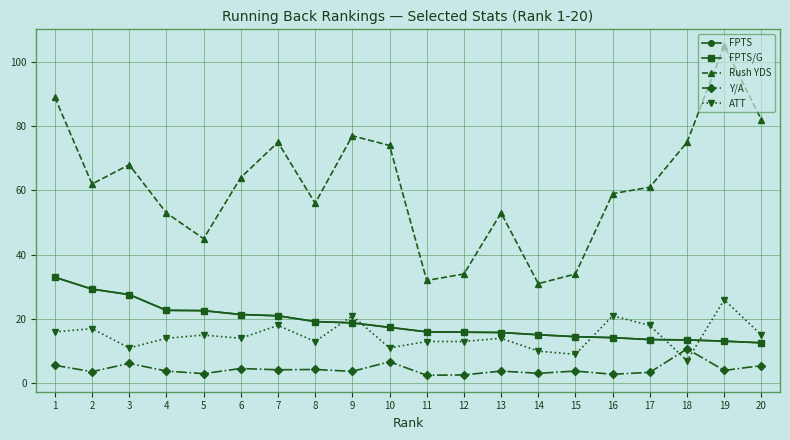

The ATT series shows 9.0 at 15. True or false?

True